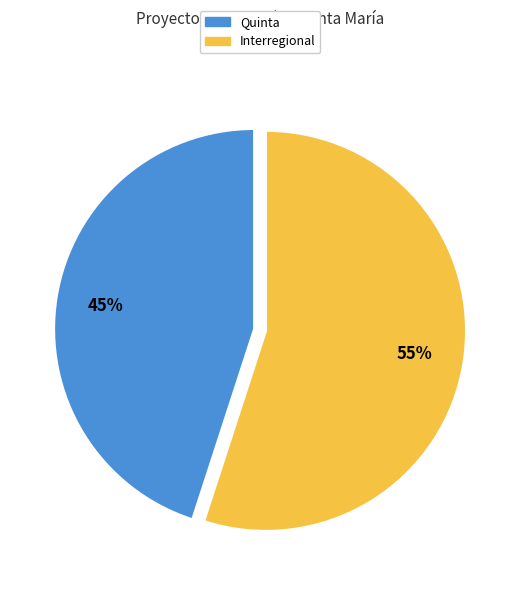

Which category has the biggest portion of the pie?

Interregional